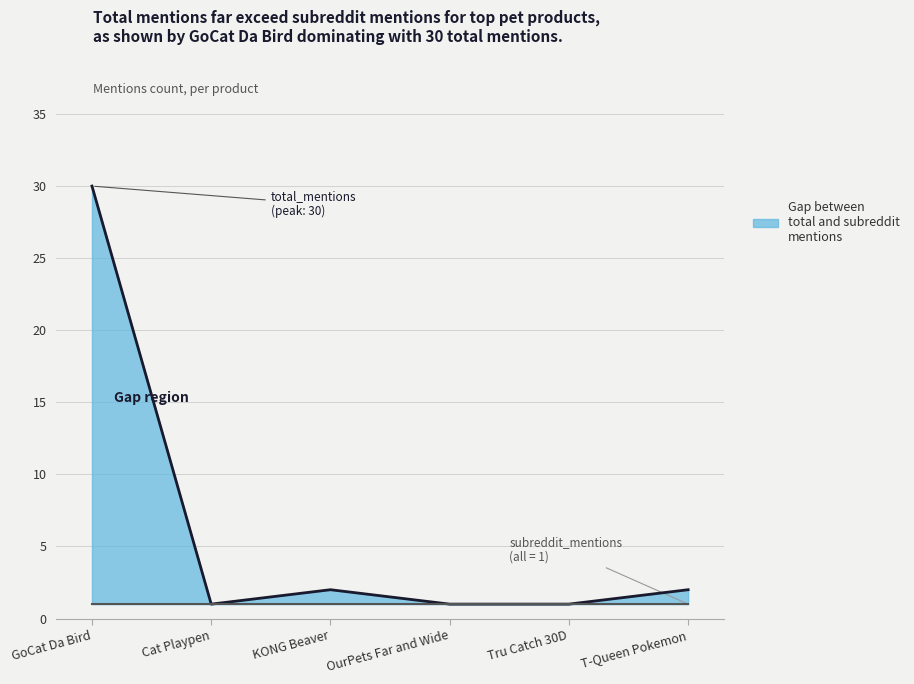

What is the highest value of the total_mentions series?

30